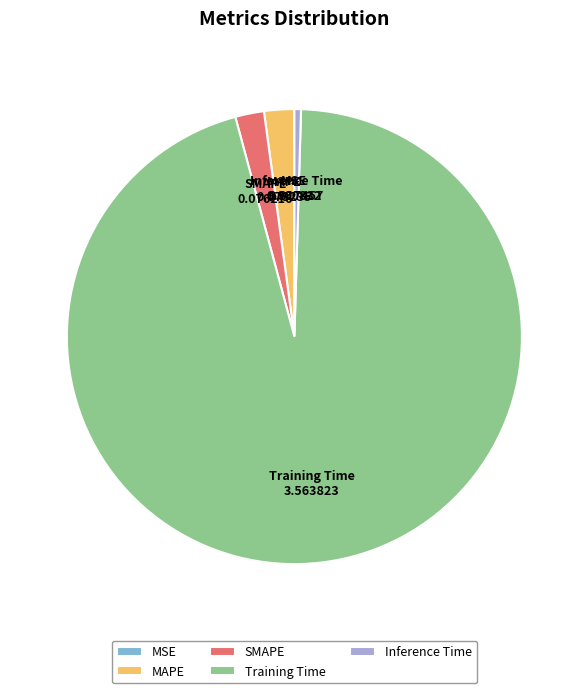

Is there a majority slice in this chart?

Yes